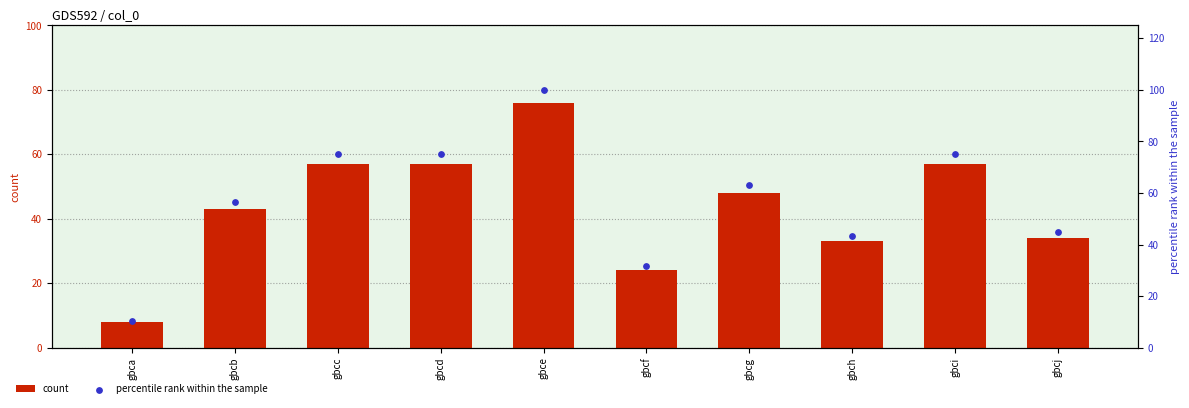

Which series has the widest spread of Y values?

percentile rank within the sample